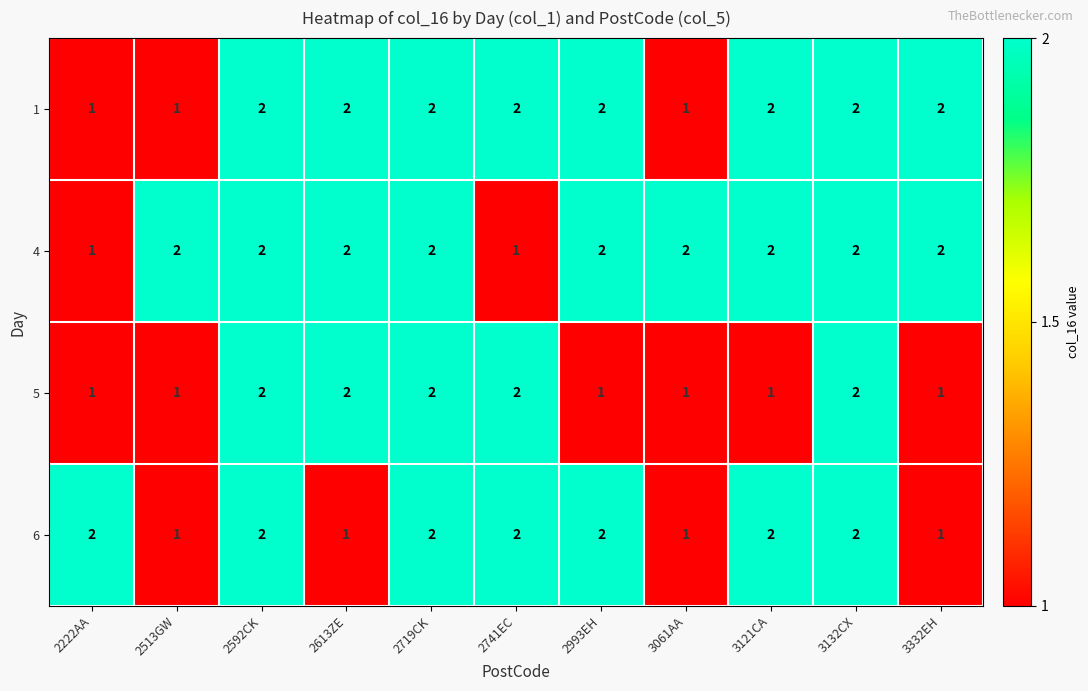

What is the total value across all series at 3132CX?

8